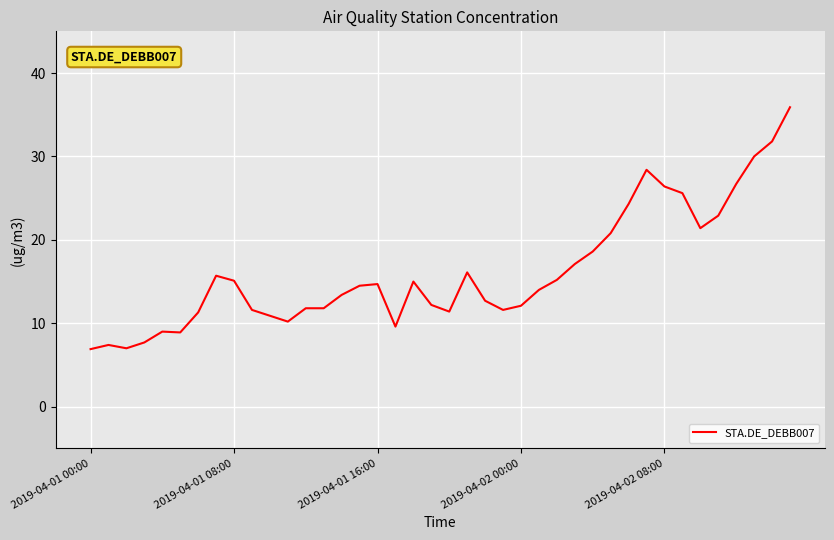

How many distinct data groups are displayed?

1